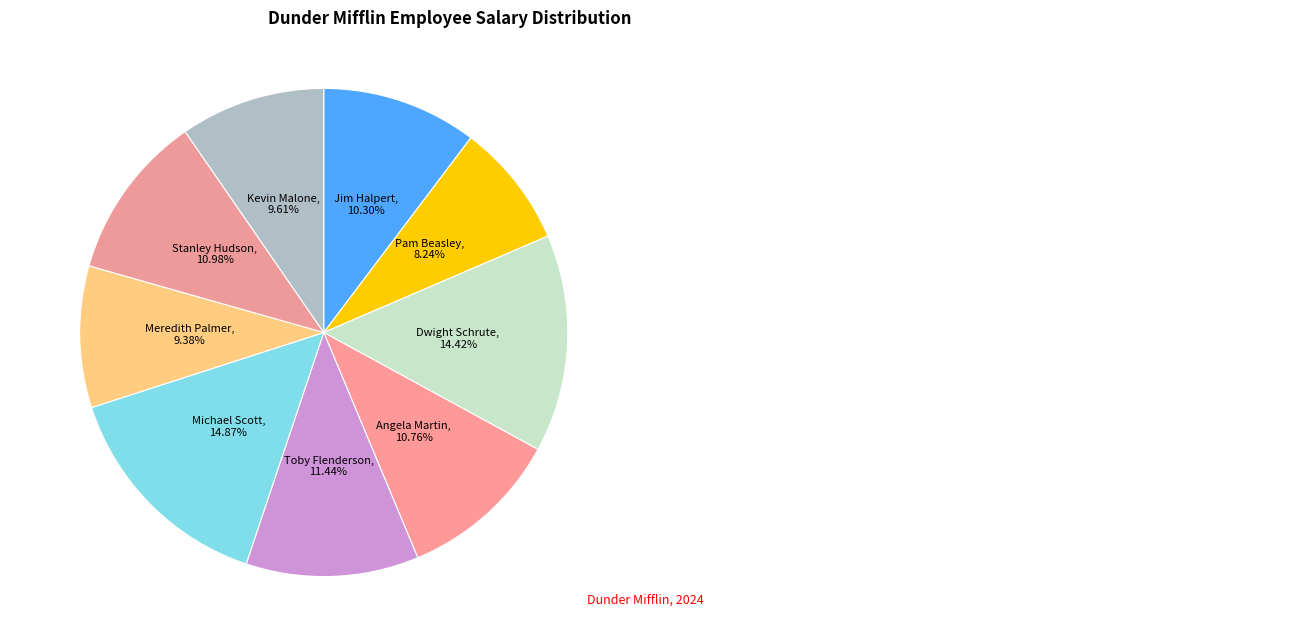

How many segments does this pie chart have?

9